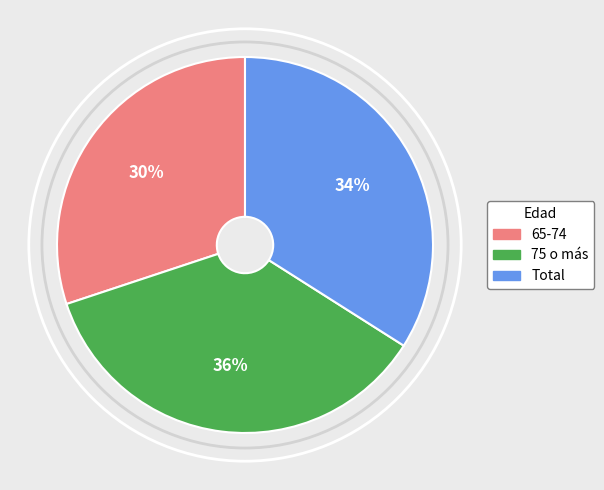

How many slices are in this pie chart?

3